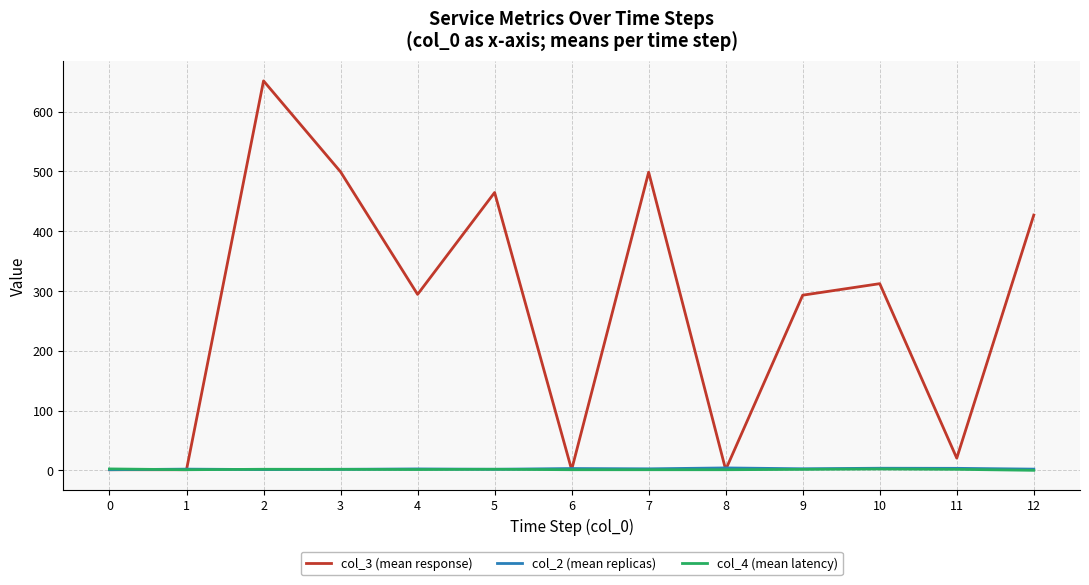

What is the greatest value displayed?

651.5